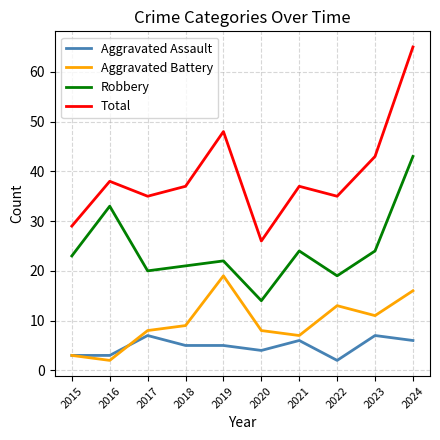

The value of Robbery at 2015 is 23. True or false?

True